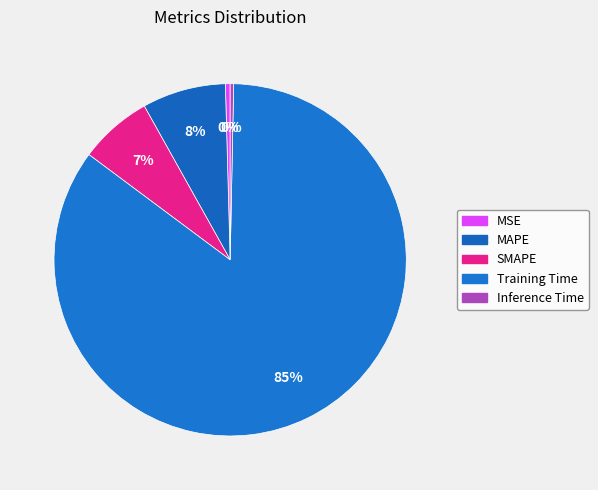

True or false: Inference Time accounts for 0% of the total.

True